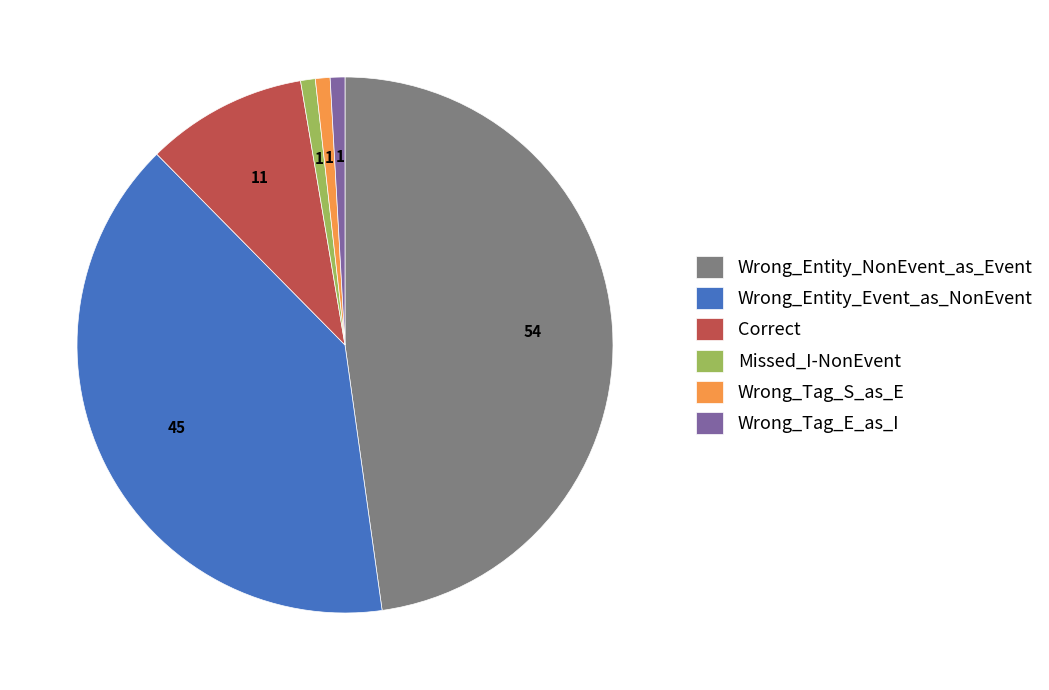

Is Wrong_Tag_S_as_E the majority of the pie?

No